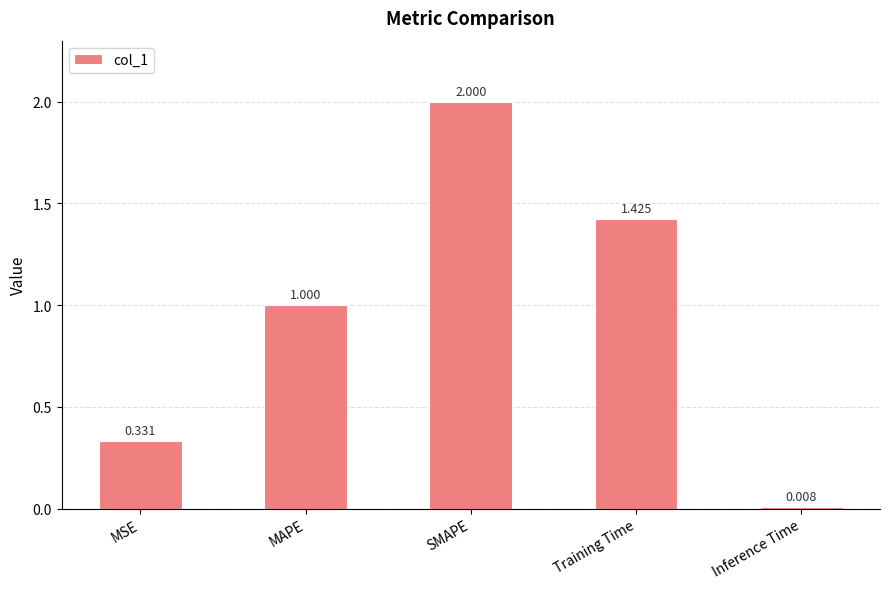

What is the change in value from SMAPE to Inference Time?

-2.0